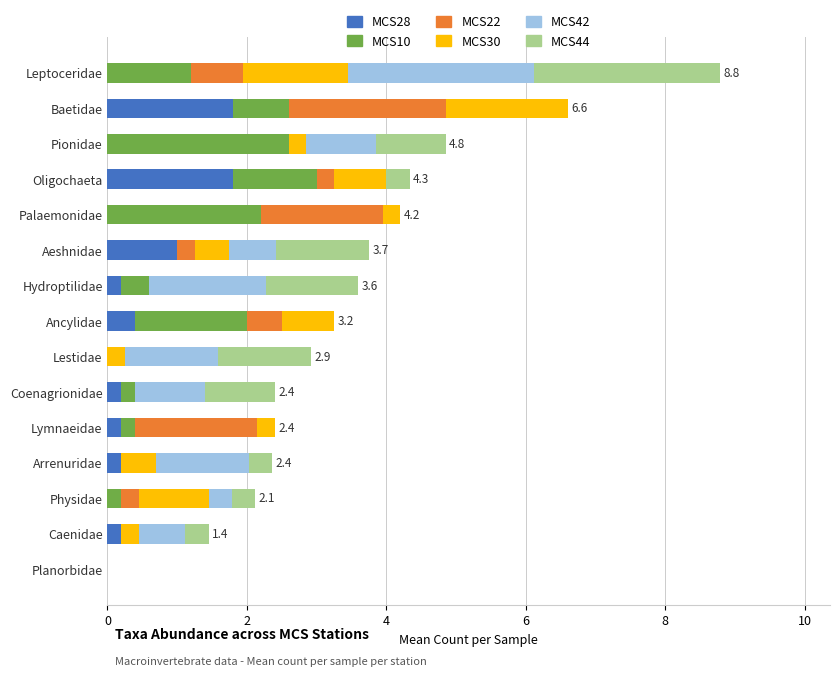

The MCS28 series shows 0.7 at Oligochaeta. True or false?

False